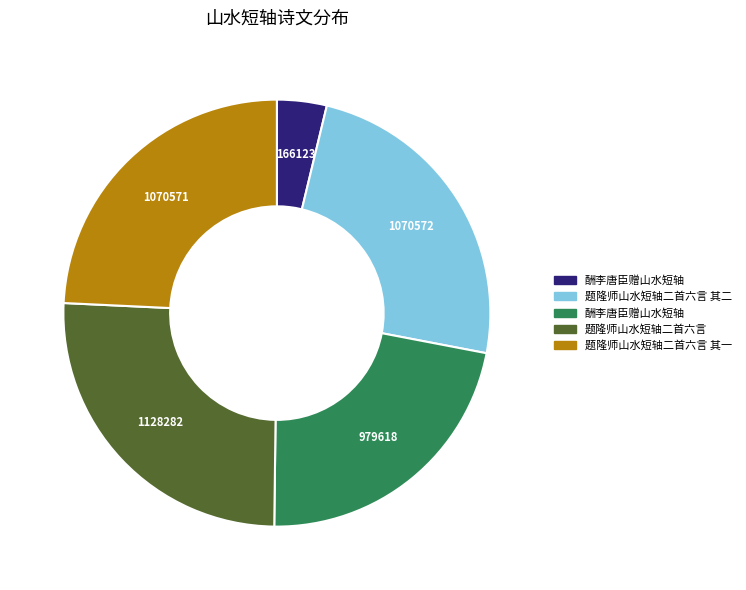

Is there any slice that represents more than half of the pie?

No